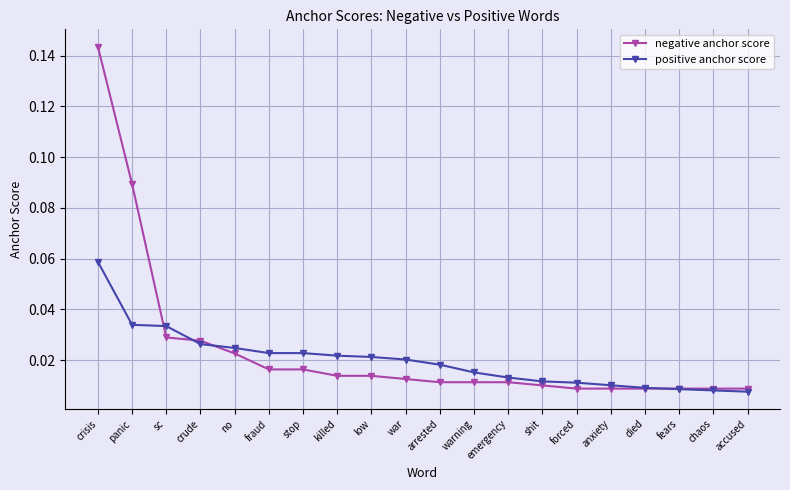

At which category is the sum across all series the highest?

crisis